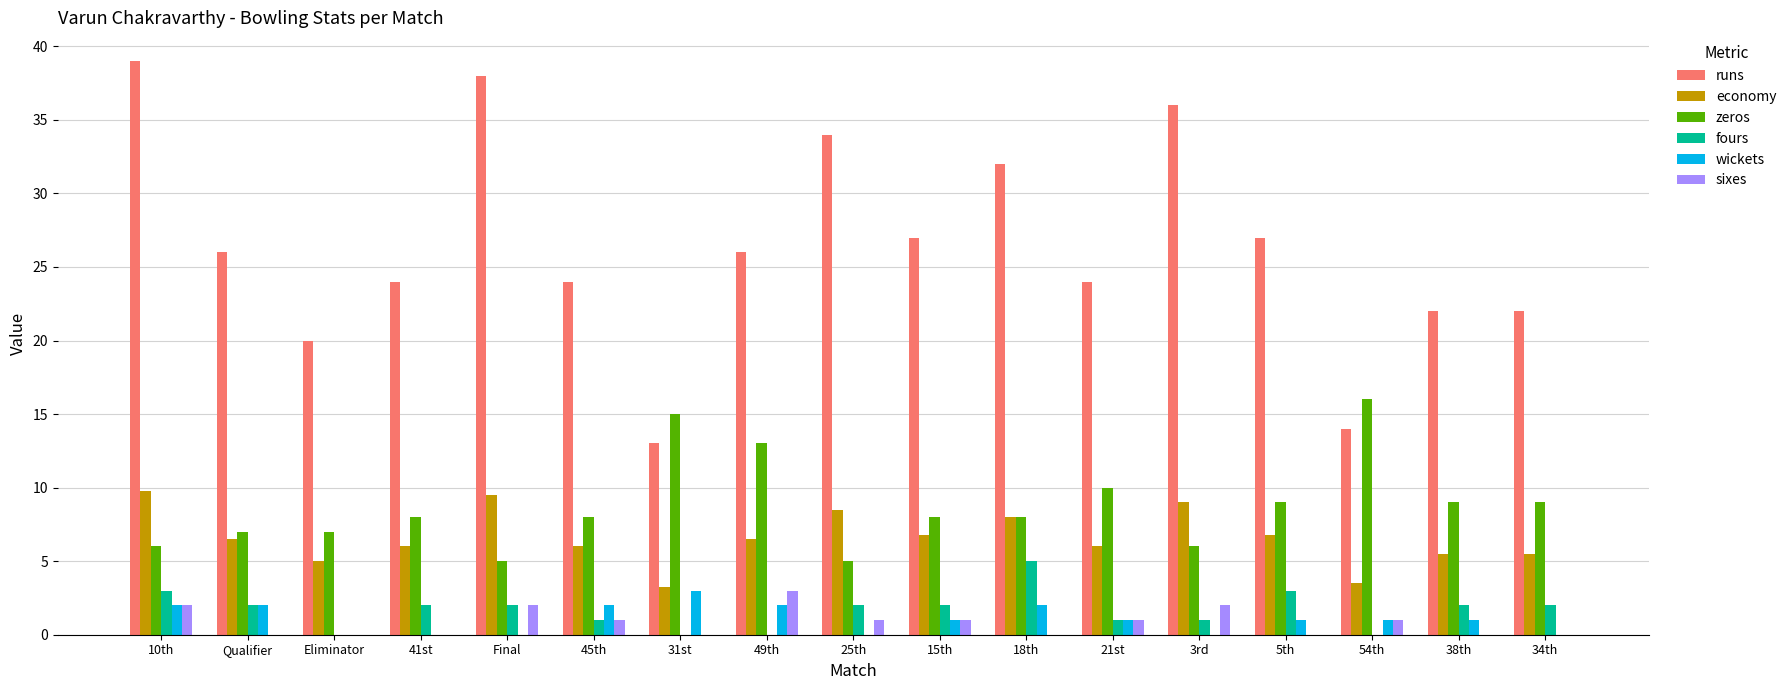

What is the total value across all series at 49th?

50.5